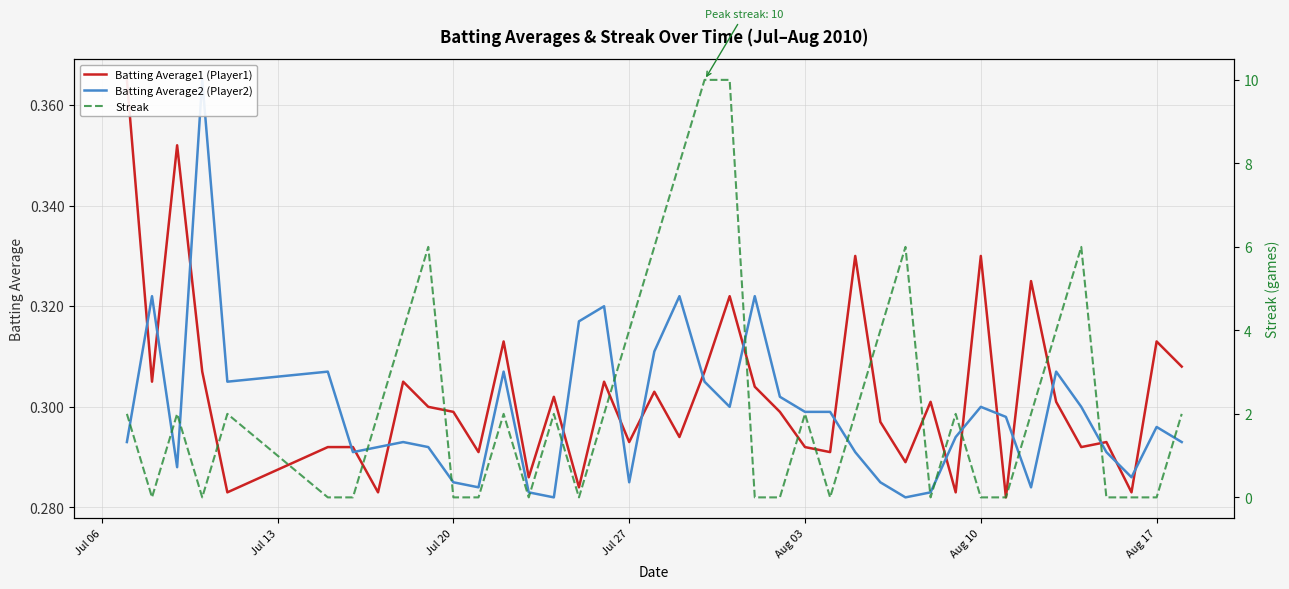

Which series has the largest total across all categories?

Streak